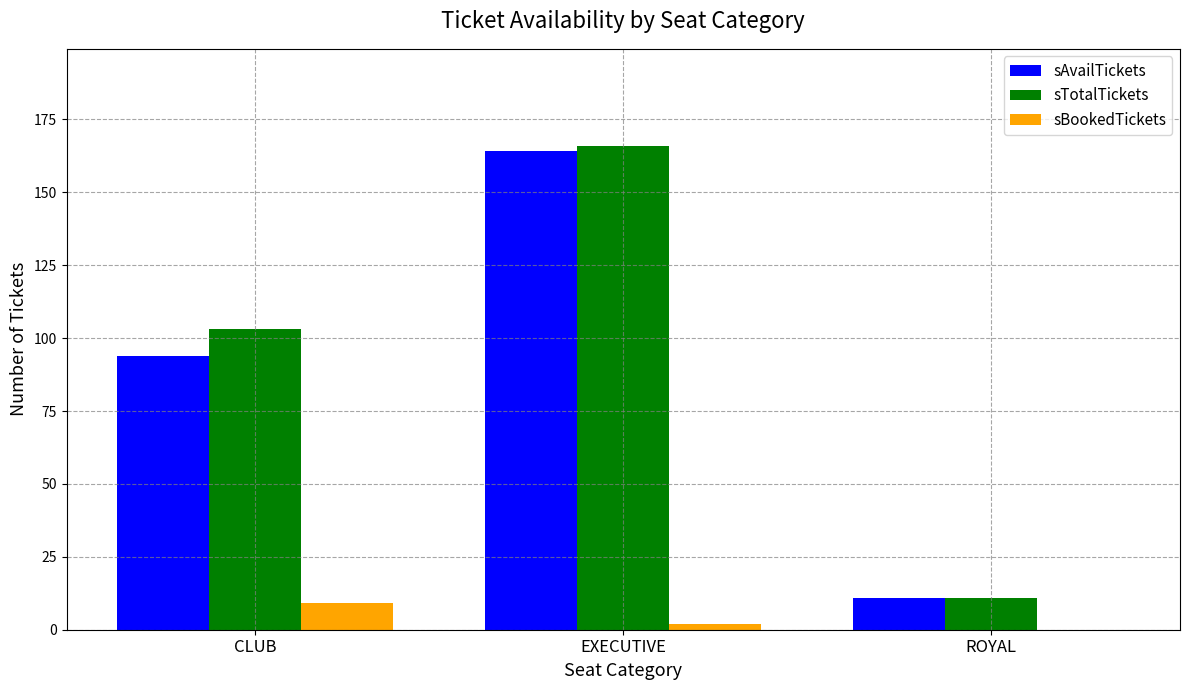

Which series has the largest total across all categories?

sTotalTickets